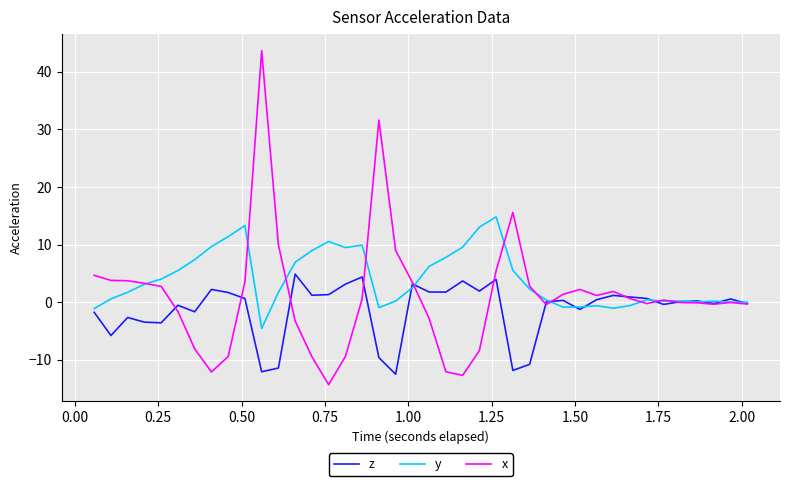

Which series has the widest spread of values?

x